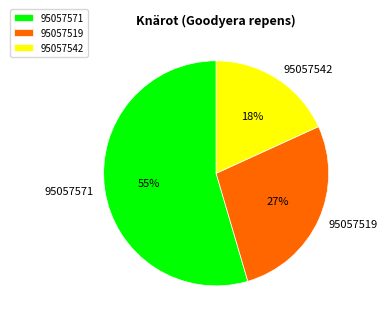

Count the number of slices in the pie.

3